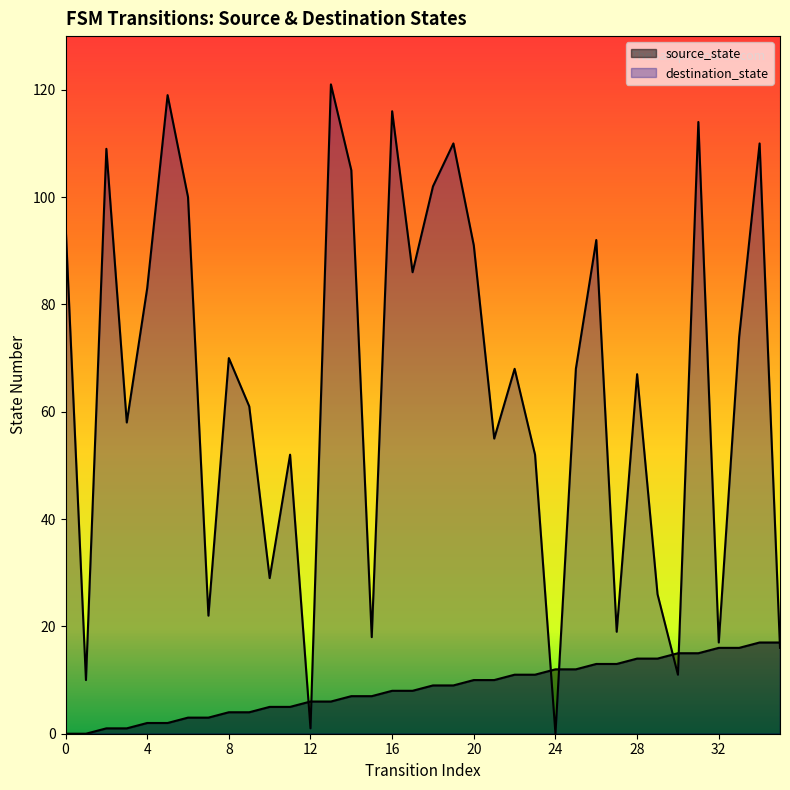

Reading left to right, list all the values displayed in this chart.

source_state: 0=0	1=0	2=1	3=1	4=2	5=2	6=3	7=3	8=4	9=4	10=5	11=5	12=6	13=6	14=7	15=7	16=8	17=8	18=9	19=9	20=10	21=10	22=11	23=11	24=12	25=12	26=13	27=13	28=14	29=14	30=15	31=15	32=16	33=16	34=17	35=17
destination_state: 0=95	1=10	2=109	3=58	4=83	5=119	6=100	7=22	8=70	9=61	10=29	11=52	12=1	13=121	14=105	15=18	16=116	17=86	18=102	19=110	20=91	21=55	22=68	23=52	24=0	25=68	26=92	27=19	28=67	29=26	30=11	31=114	32=17	33=74	34=110	35=16